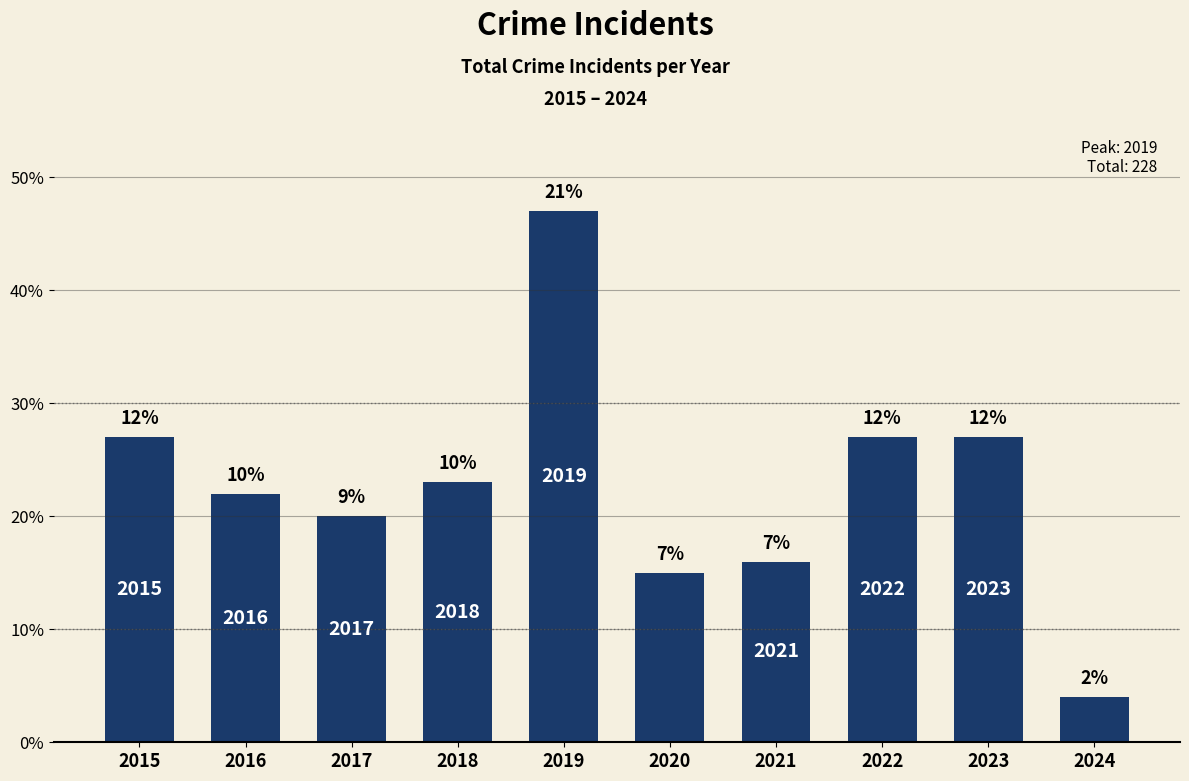

What is the minimum value shown in the chart?

4